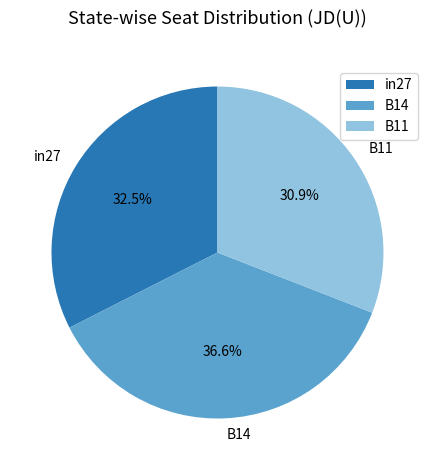

Which category has the biggest portion of the pie?

B14